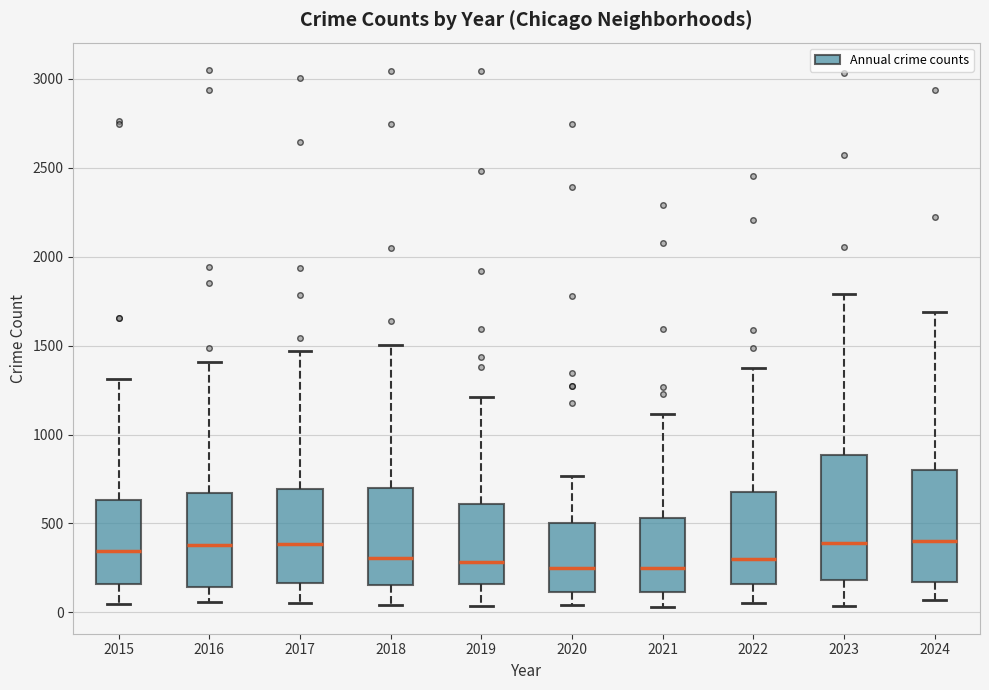

Reading left to right, read every box against the y-axis: the position of its median line, the range the box covers, and the ends of its whiskers. The values are not printed on the chart, so give them approximately, as read against the axis.

2015: median 350, box 150 to 650, whiskers 50 to 1300
2016: median 400, box 150 to 650, whiskers 50 to 1400
2017: median 400, box 150 to 700, whiskers 50 to 1450
2018: median 300, box 150 to 700, whiskers 50 to 1500
2019: median 300, box 150 to 600, whiskers 50 to 1200
2020: median 250, box 100 to 500, whiskers 50 to 750
2021: median 250, box 100 to 550, whiskers 50 to 1100
2022: median 300, box 150 to 650, whiskers 50 to 1350
2023: median 400, box 200 to 900, whiskers 50 to 1800
2024: median 400, box 150 to 800, whiskers 50 to 1700